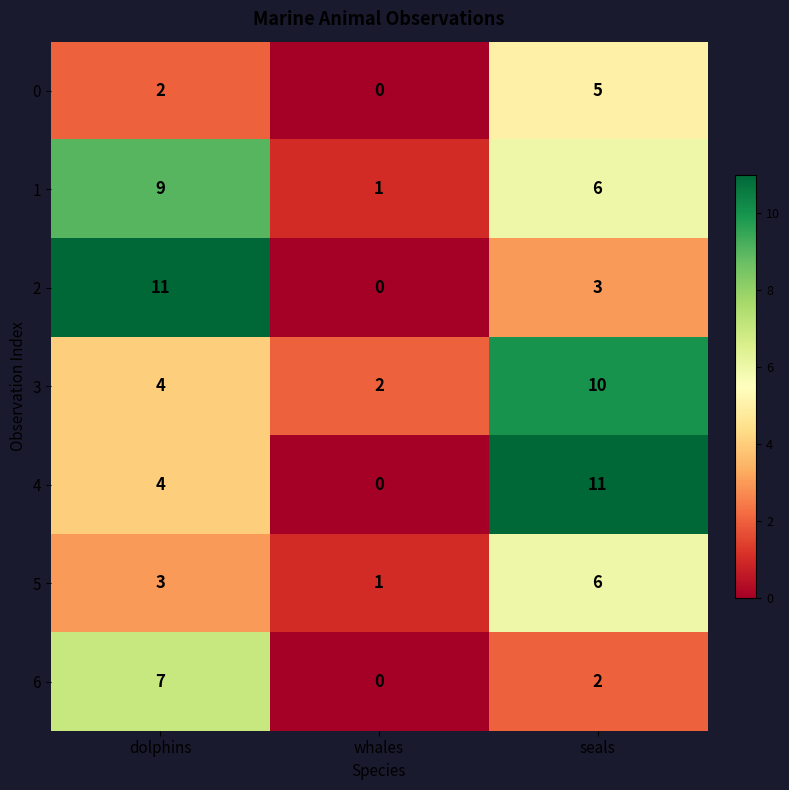

Which series changed the most between whales and seals?

4